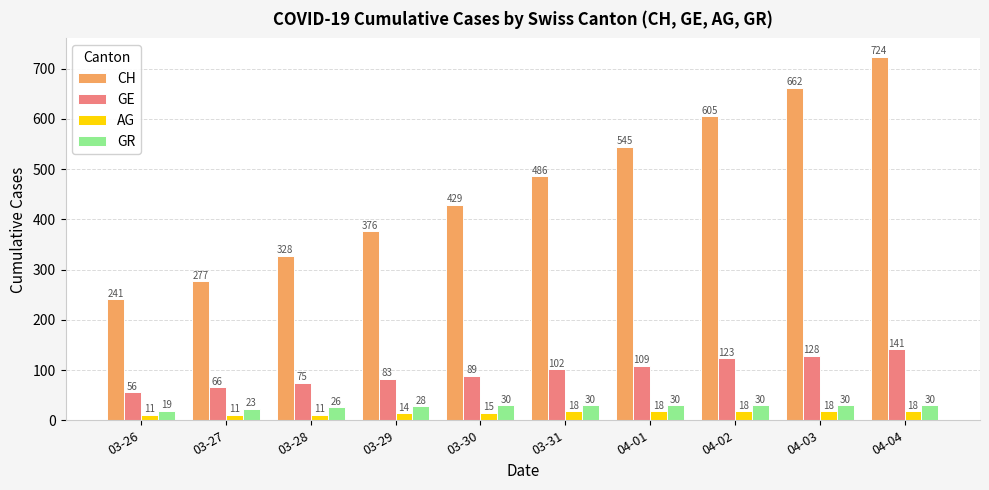

What is the spread (max minus min) of values at 04-02?

587